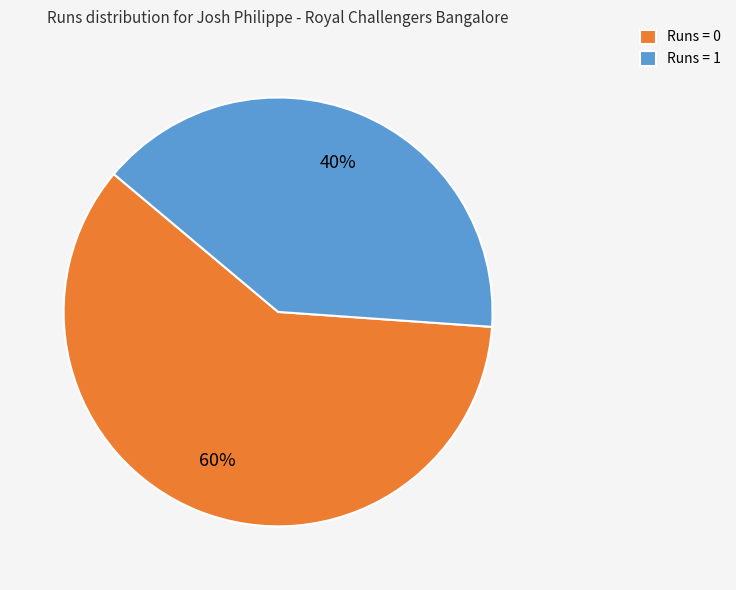

Combined, do Runs = 0 and Runs = 1 account for over 50%?

Yes